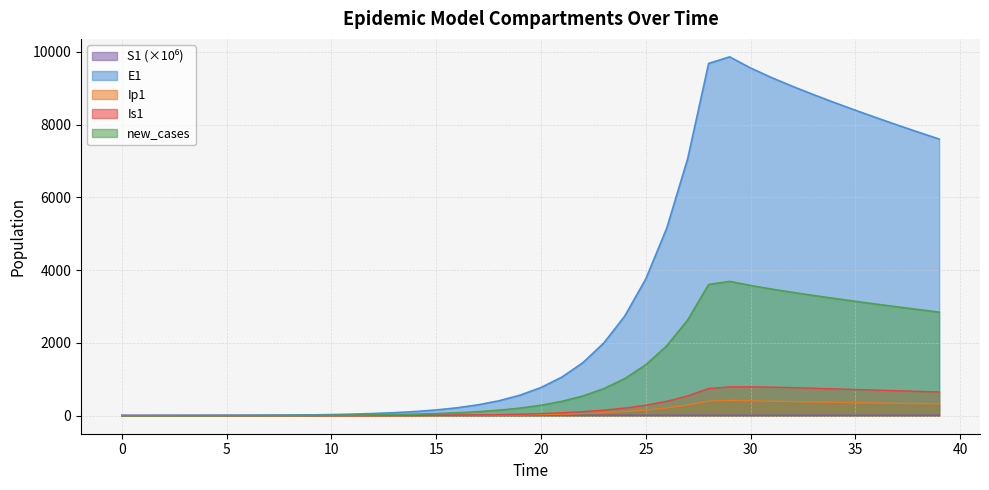

Reading left to right, transcribe all the data shown in this chart.

S1: 0=13.7	1=13.7	2=13.7	3=13.7	4=13.7	5=13.7	6=13.7	7=13.7	8=13.7	9=13.7	10=13.7	11=13.7	12=13.7	13=13.7	14=13.7	15=13.7	16=13.7	17=13.7	18=13.7	19=13.7	20=13.7	21=13.7	22=13.7	23=13.7	24=13.7	25=13.7	26=13.7	27=13.7	28=13.7	29=13.7	30=13.7	31=13.7	32=13.7	33=13.6	34=13.6	35=13.6	36=13.6	37=13.6	38=13.6	39=13.6
E1: 0=0.0	1=1.3	2=2.4	3=3.5	4=4.9	5=6.8	6=9.4	7=12.8	8=17.6	9=24.1	10=33.1	11=45.4	12=62.2	13=85.3	14=116.9	15=160.3	16=219.7	17=301.2	18=413.0	19=566.2	20=776.3	21=1064.2	22=1459.0	23=2000.2	24=2742.0	25=3758.9	26=5152.5	27=7062.3	28=9679.1	29=9859.9	30=9553.6	31=9290.4	32=9050.0	33=8823.0	34=8604.9	35=8393.6	36=8188.0	37=7987.6	38=7792.1	39=7601.3
Ip1: 0=0.0	1=0.0	2=0.1	3=0.1	4=0.2	5=0.3	6=0.4	7=0.5	8=0.7	9=1.0	10=1.4	11=1.9	12=2.6	13=3.5	14=4.9	15=6.7	16=9.1	17=12.5	18=17.2	19=23.5	20=32.2	21=44.2	22=60.6	23=83.1	24=113.9	25=156.1	26=214.0	27=293.4	28=402.1	29=422.3	30=410.6	31=399.0	32=388.3	33=378.3	34=368.9	35=359.7	36=350.9	37=342.3	38=333.9	39=325.7
Is1: 0=2.0	1=1.6	2=1.3	3=1.2	4=1.1	5=1.1	6=1.2	7=1.3	8=1.6	9=2.1	10=2.7	11=3.6	12=4.9	13=6.7	14=9.1	15=12.4	16=17.0	17=23.3	18=31.9	19=43.8	20=60.0	21=82.2	22=112.7	23=154.5	24=211.8	25=290.4	26=398.1	27=545.7	28=748.1	29=794.6	30=795.7	31=787.0	32=773.1	33=756.8	34=739.6	35=722.2	36=704.9	37=687.8	38=671.1	39=654.7
new_cases: 0=0.0	1=0.5	2=0.9	3=1.3	4=1.8	5=2.5	6=3.5	7=4.8	8=6.6	9=9.0	10=12.3	11=16.9	12=23.2	13=31.8	14=43.5	15=59.7	16=81.9	17=112.2	18=153.9	19=211.0	20=289.2	21=396.5	22=543.6	23=745.2	24=1021.7	25=1400.5	26=1919.9	27=2631.6	28=3606.8	29=3692.3	30=3579.7	31=3480.8	32=3390.3	33=3305.0	34=3223.1	35=3144.0	36=3067.0	37=2992.0	38=2918.8	39=2847.4